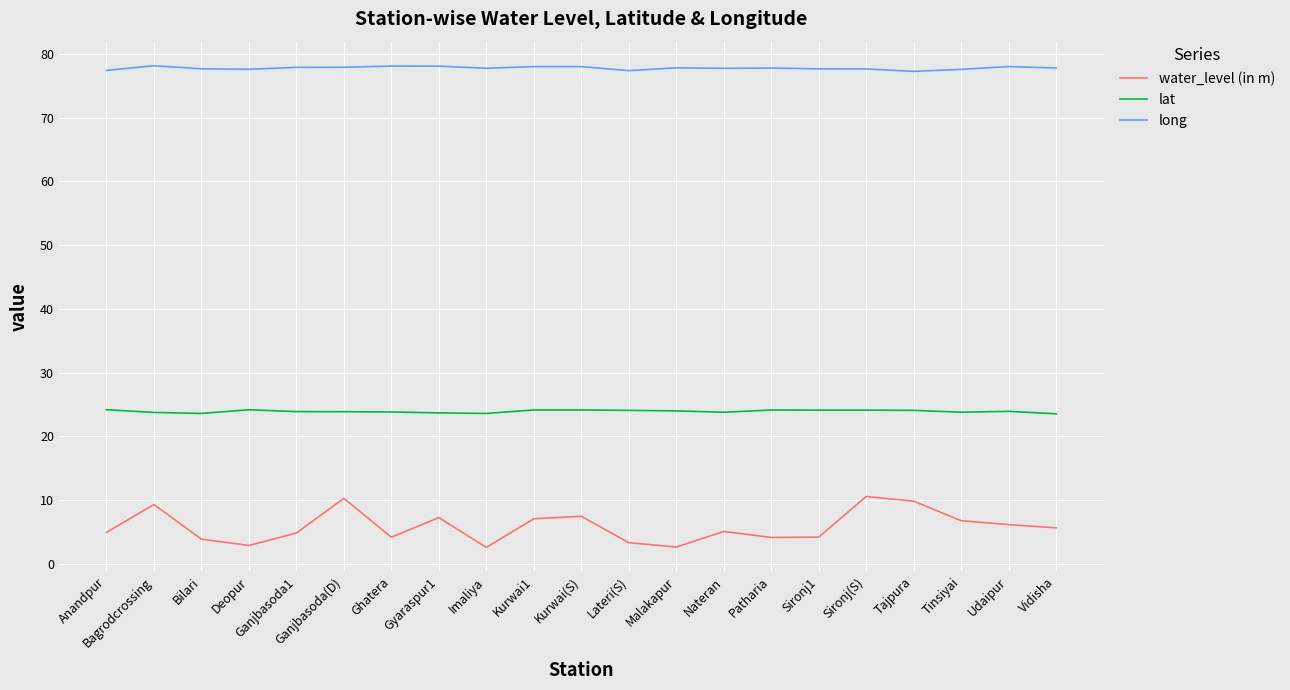

What is the average value of the water_level (in m) series?

5.8